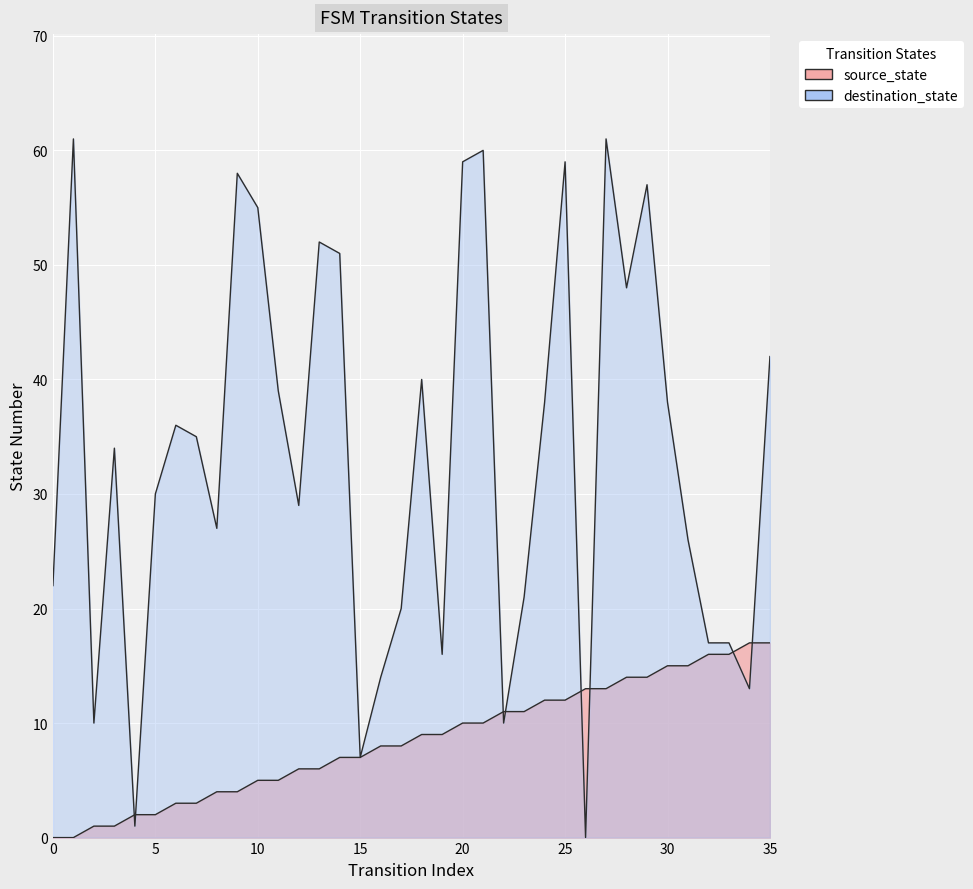

How many intersections are there between destination_state and source_state?

8